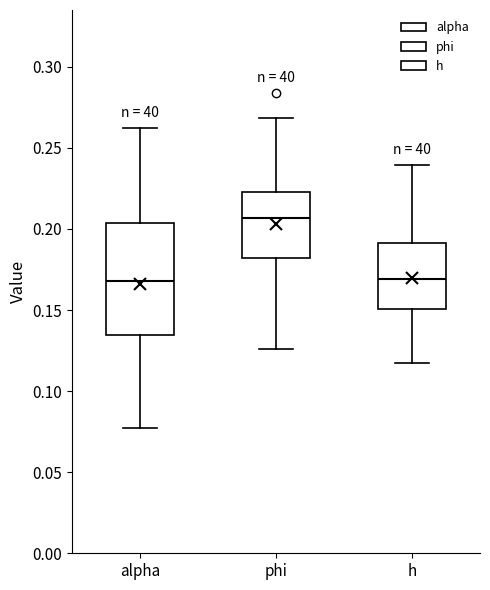

Comparing the boxes themselves (not the whiskers), which one is the tallest?

alpha